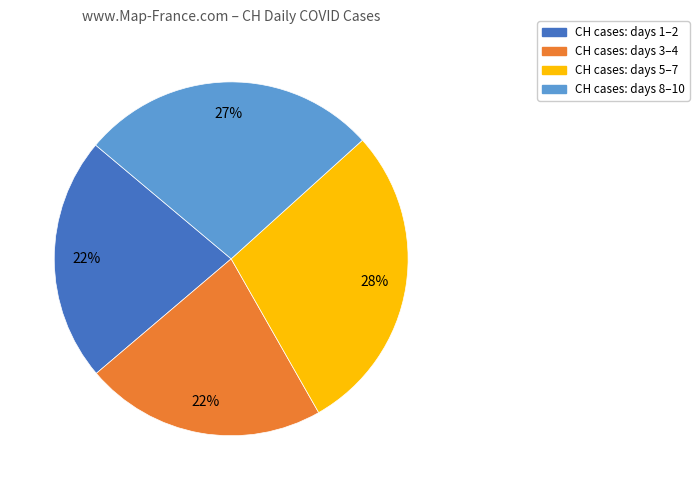

Does any single category account for the majority?

No